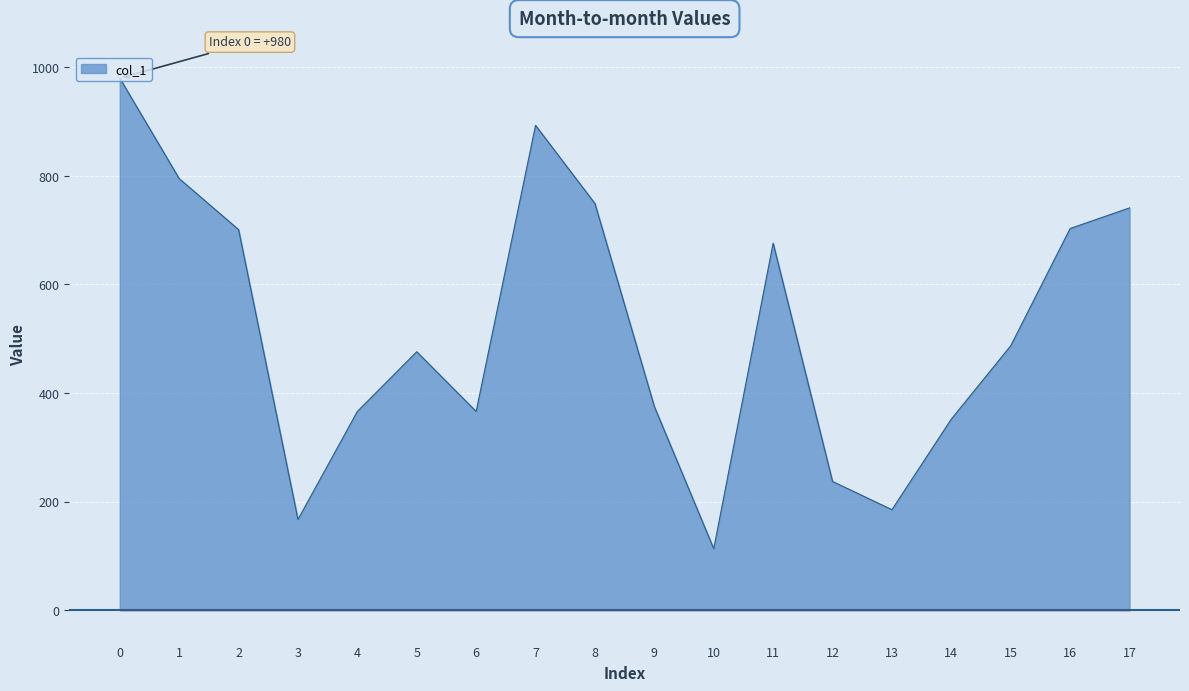

How many lines are shown in the chart?

1